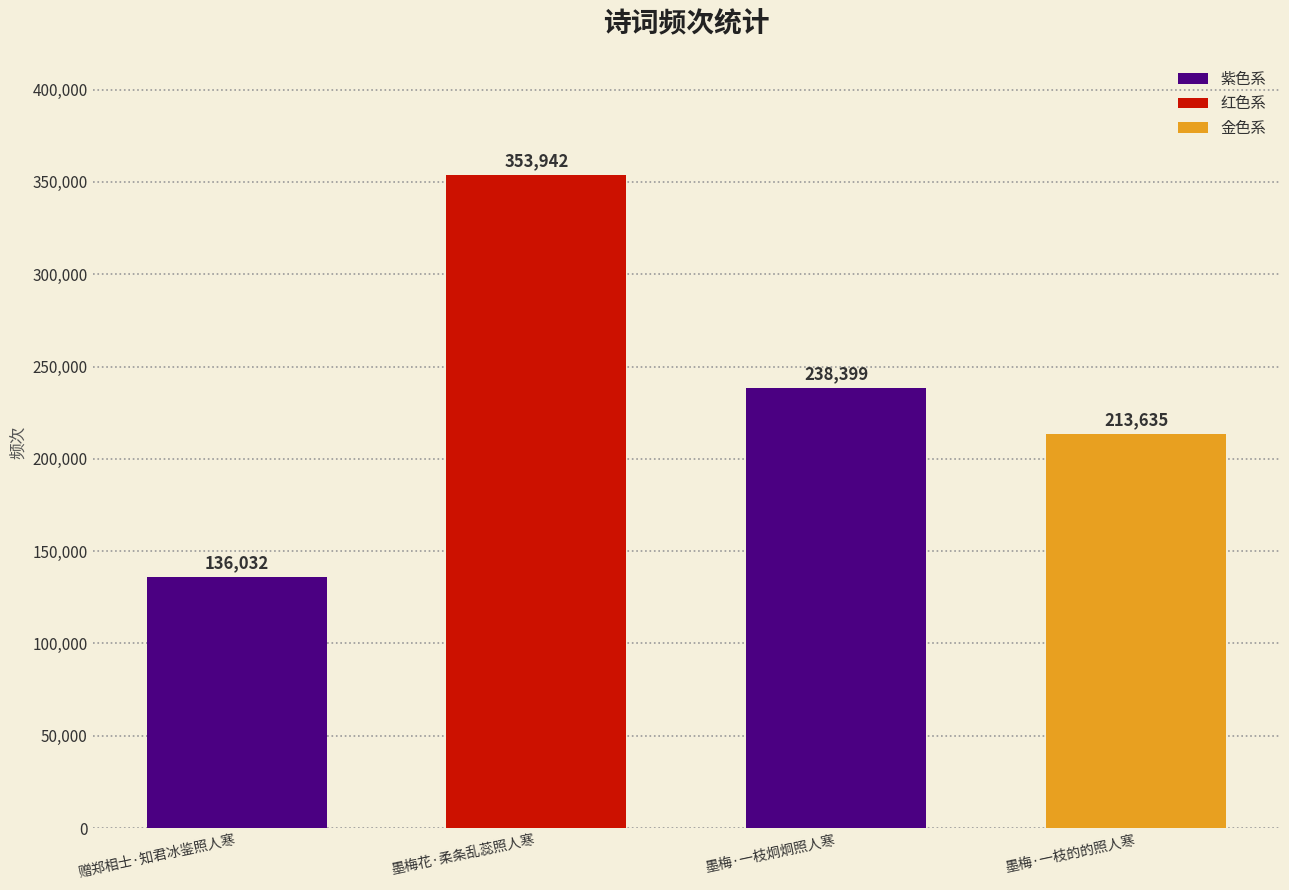

Reading left to right, list all the values displayed in this chart.

136032	353942	238399	213635